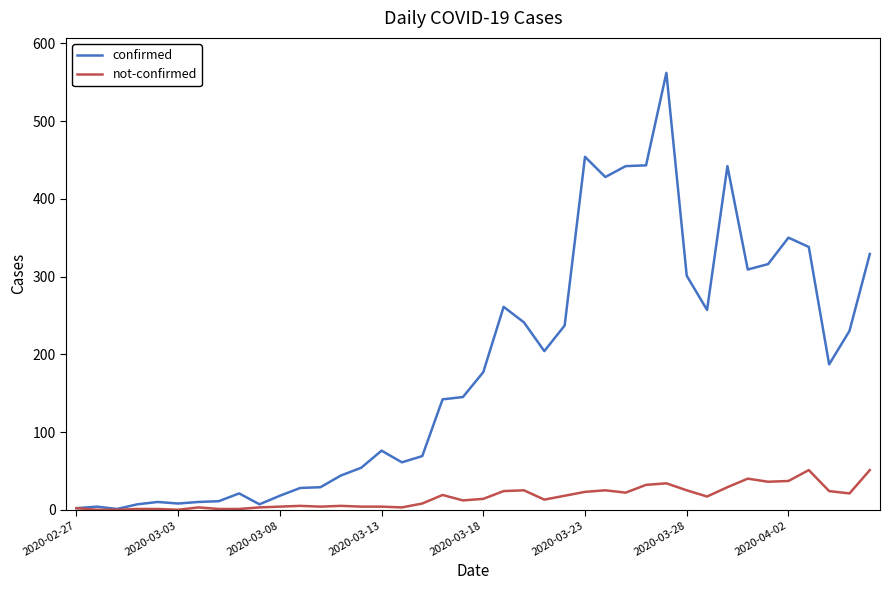

Which series has the largest range (max minus min)?

confirmed